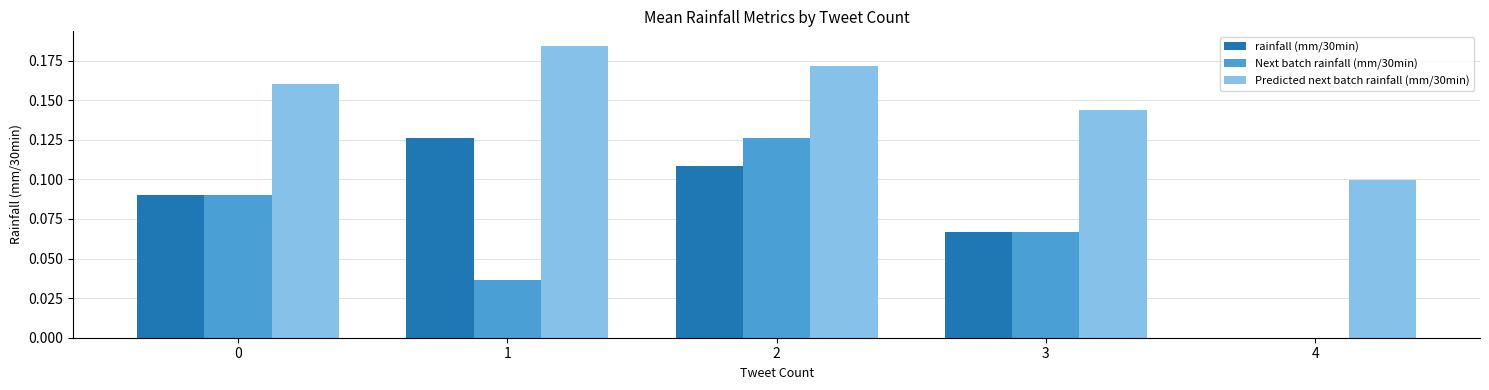

How many values in Next batch rainfall (mm/30min) are above zero?

4